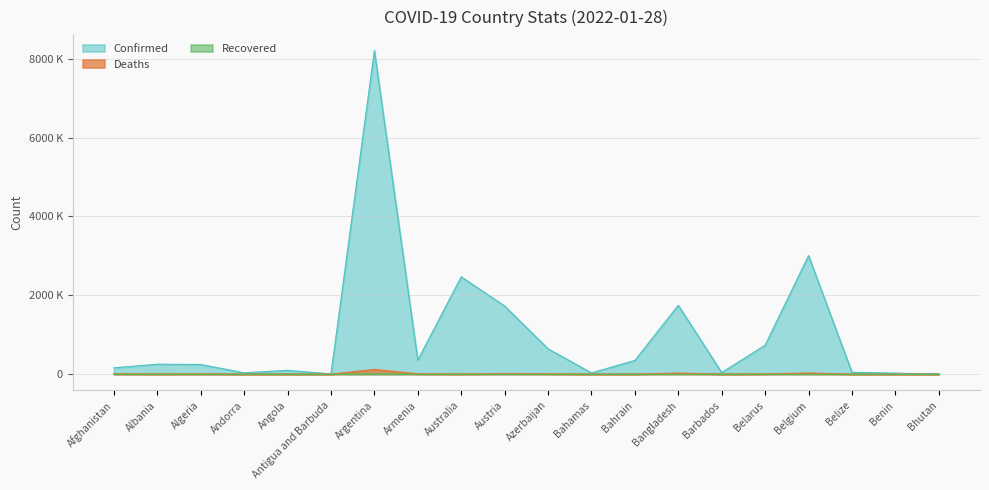

What is the sum of the Deaths values at Azerbaijan and Andorra?

8809